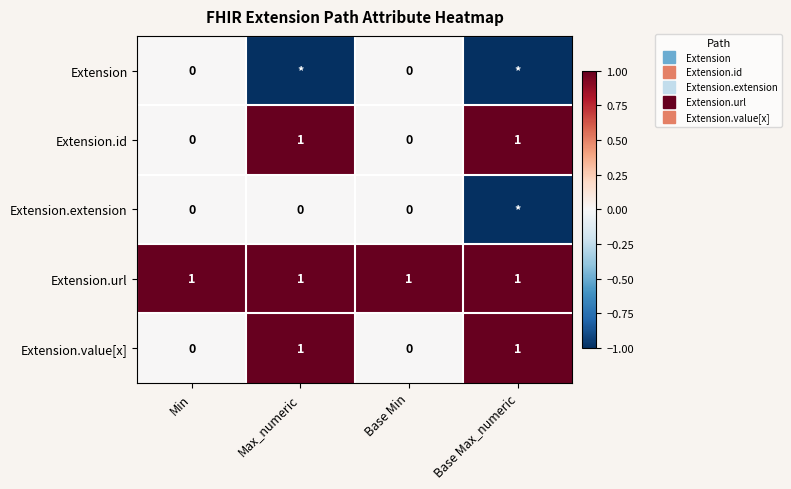

Count the Extension.value[x] values in the range 0 to 1.

4